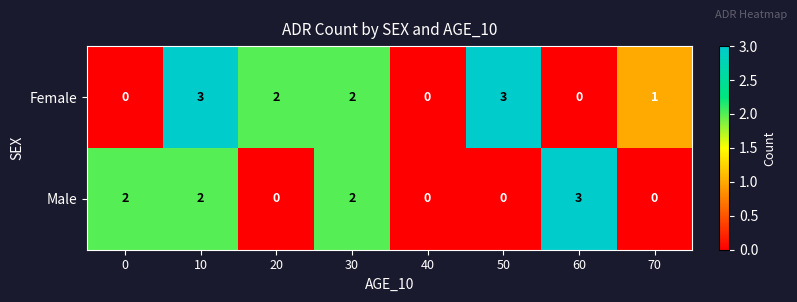

Rank the series at 0 from lowest to highest value.

Female, Male